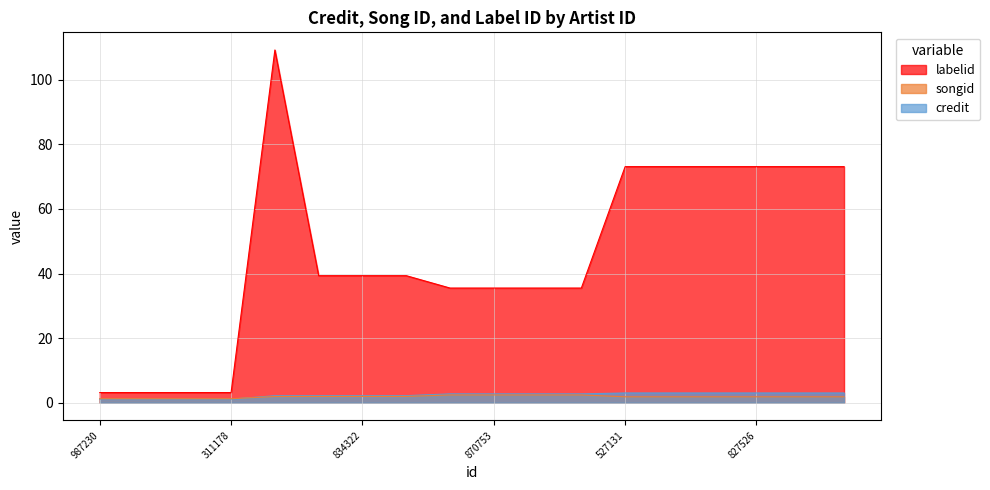

Which series has the largest total across all categories?

labelid